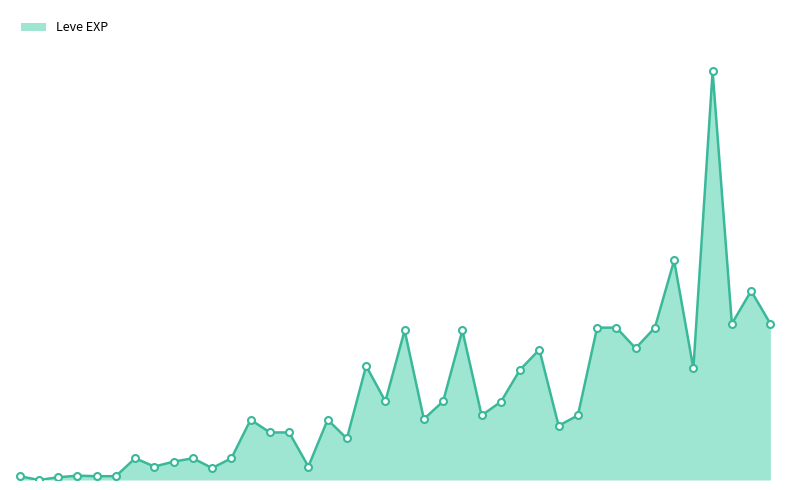

What is the minimum value shown in the chart?

1